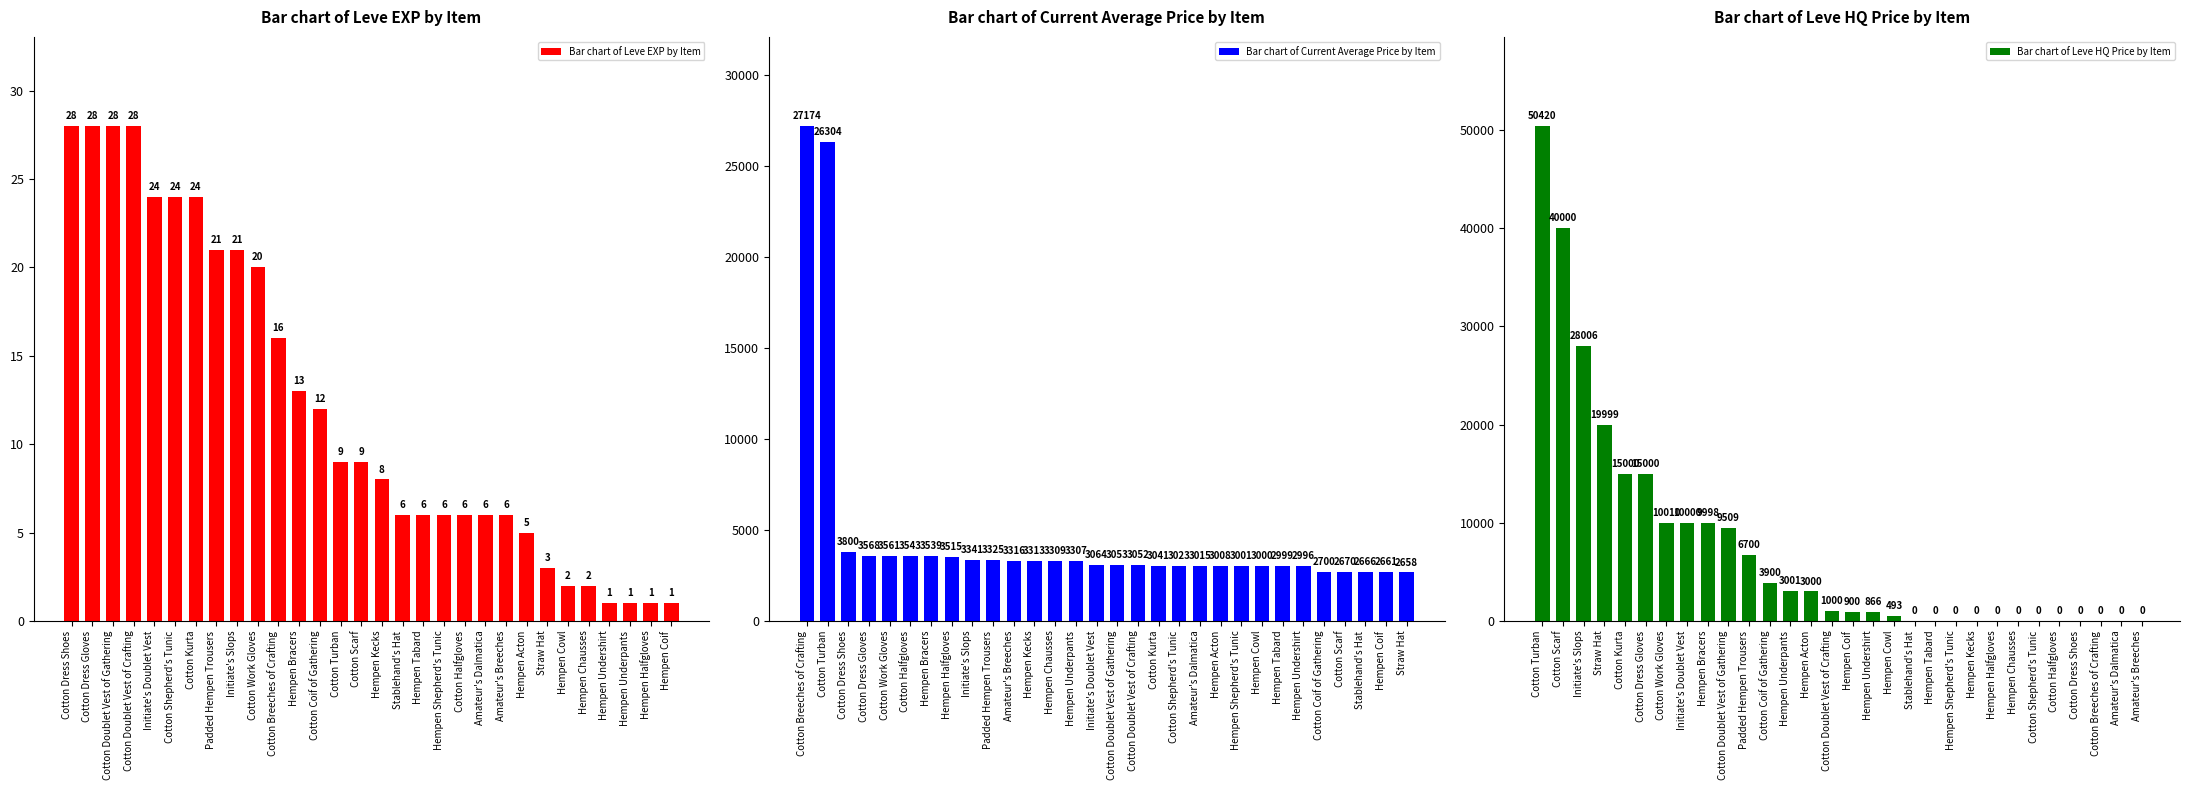

What is the sum of the Bar chart of Leve HQ Price by Item values at Hempen Tabard and Cotton Work Gloves?

10010